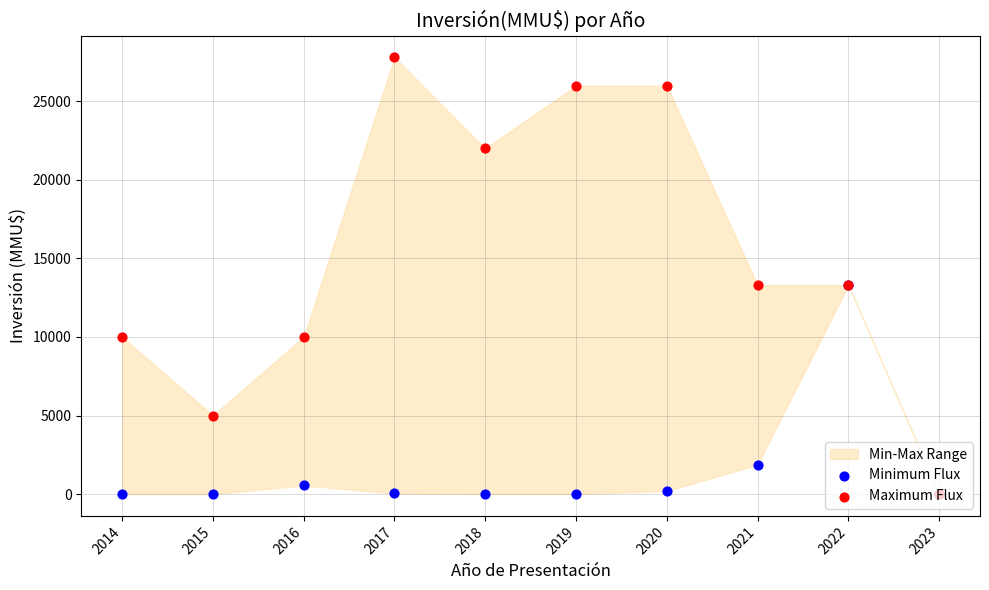

Which series contains the lowest Y value?

Minimum Flux